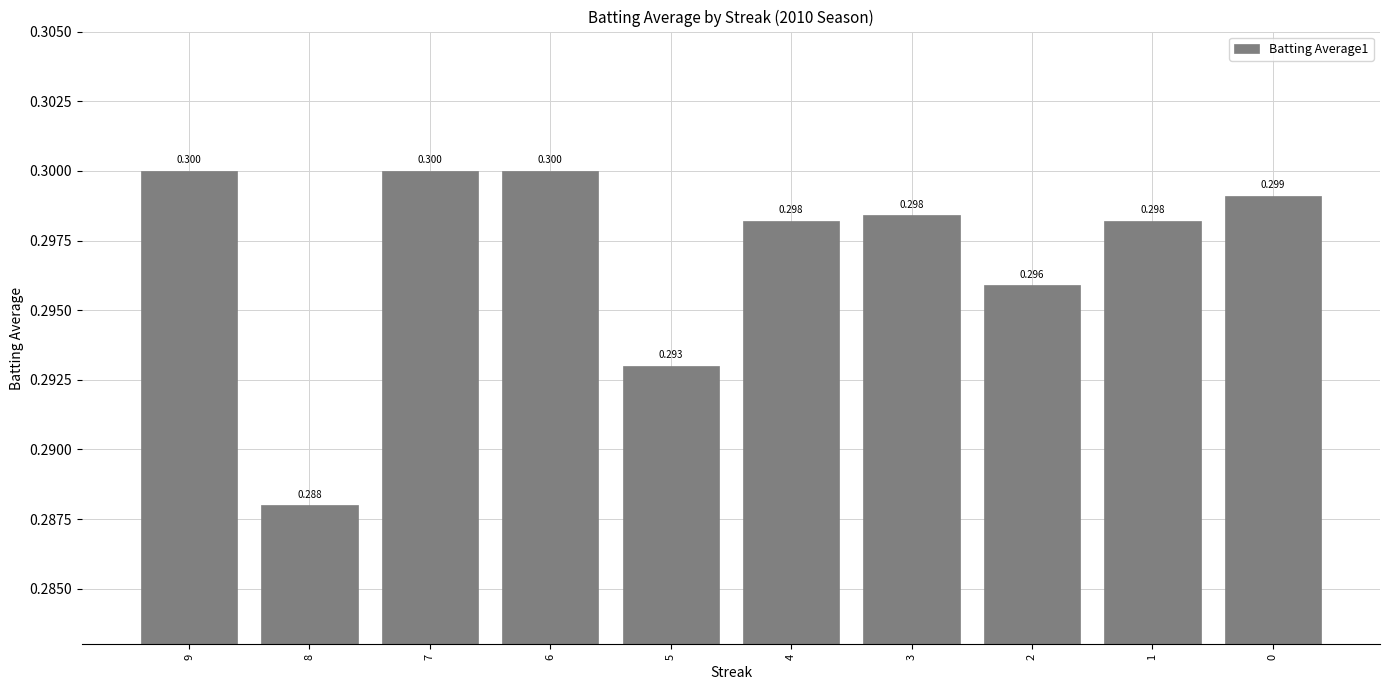

How many bars are there in total?

10